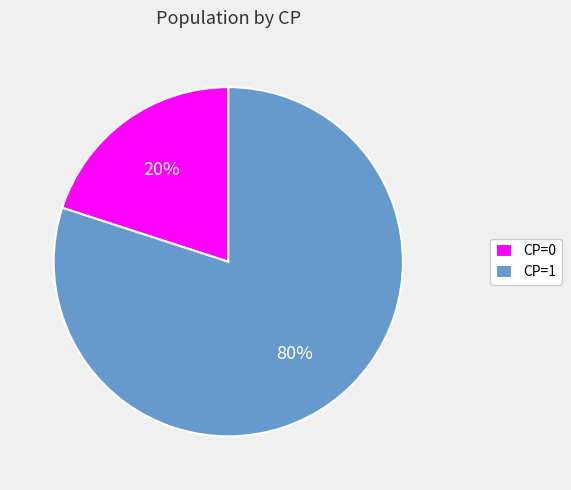

What is the majority slice?

CP=1